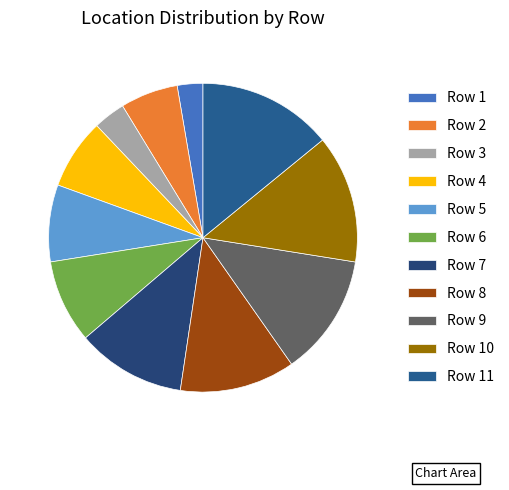

True or false: Row 10 accounts for 13% of the total.

True